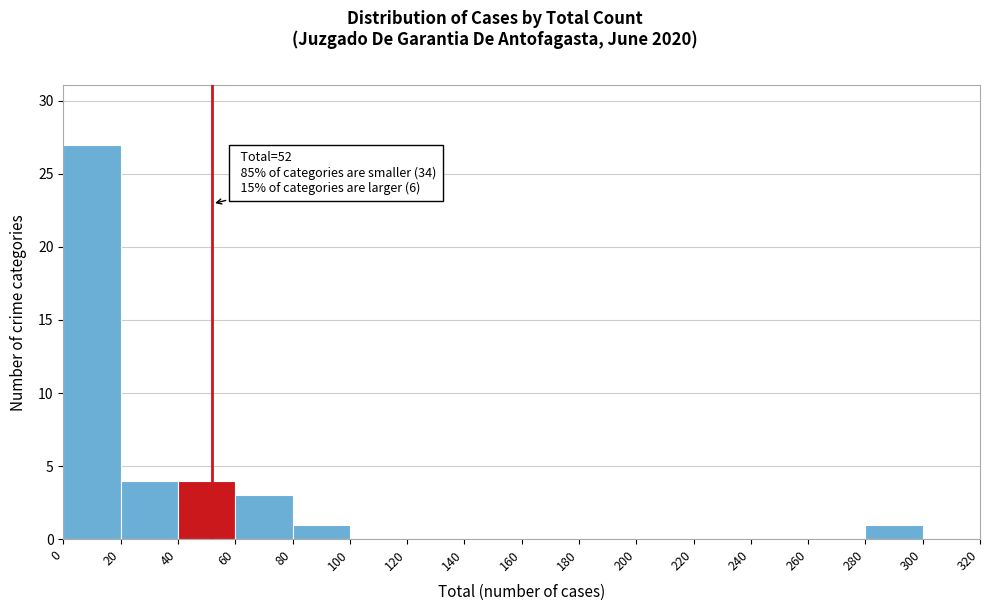

Which range on the x-axis has the tallest bar?

0 to 20